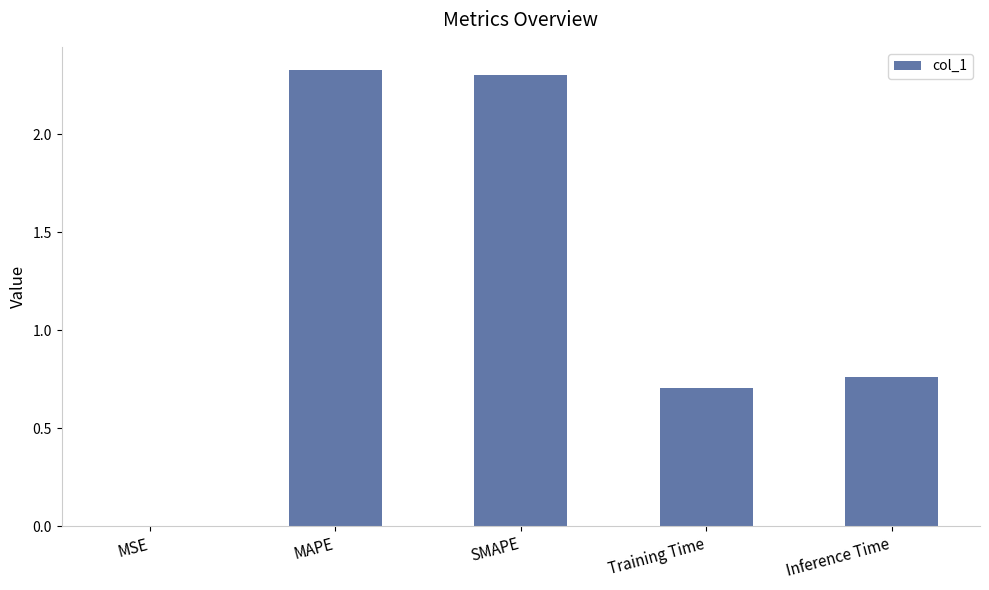

What is the sum of the values at Training Time and MAPE?

3.0